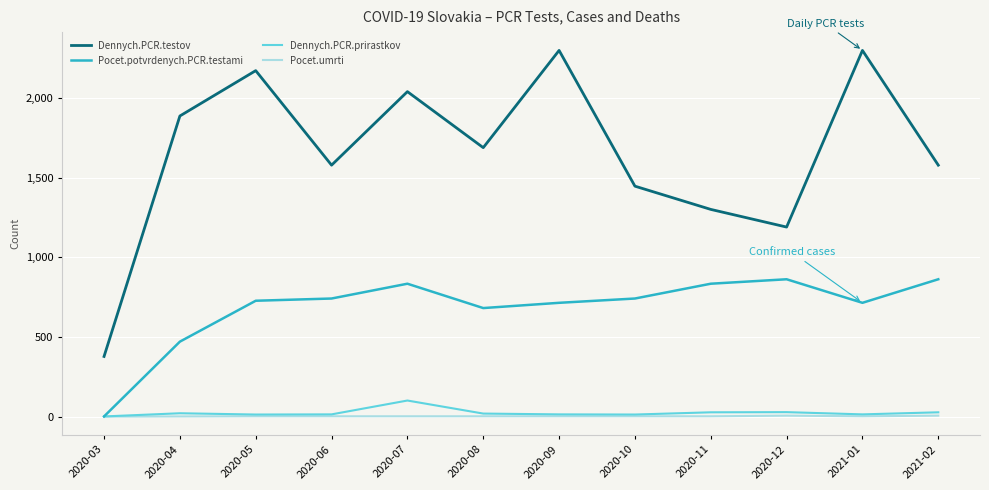

What is the spread (max minus min) of values at 2020-05?

2172